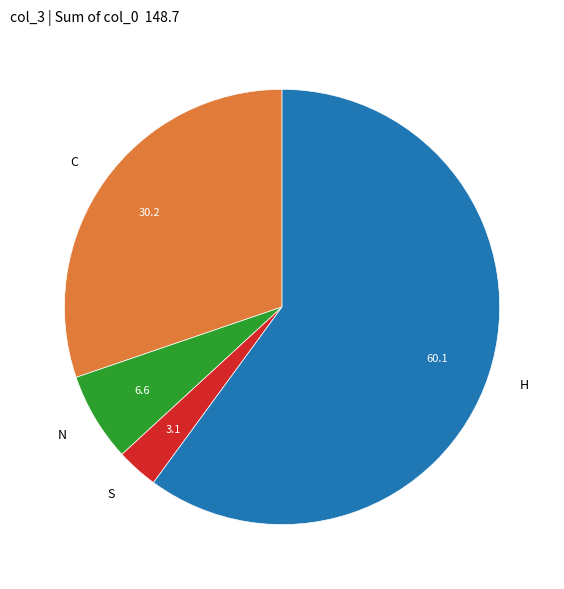

Which has a higher value, H or S?

H